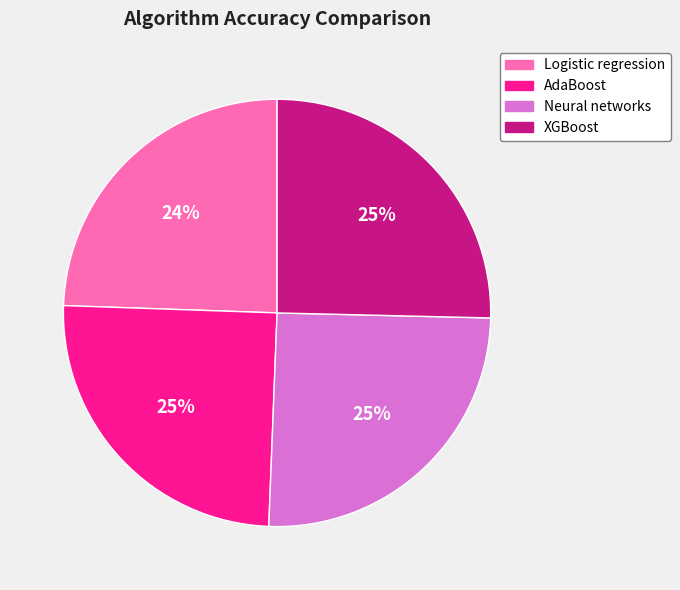

Is it true that AdaBoost is 25% of the pie?

True